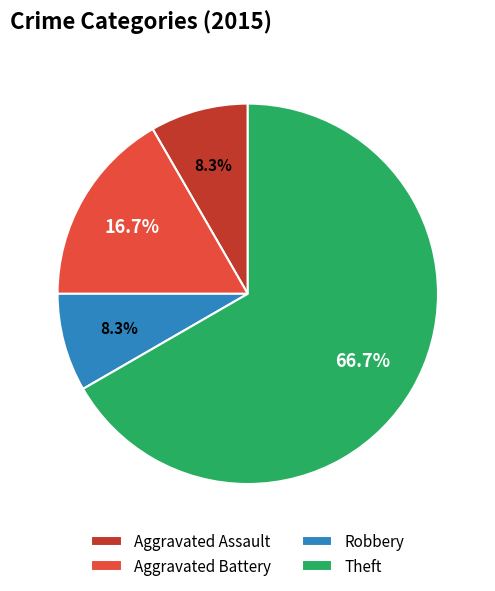

How many slices are in this pie chart?

4